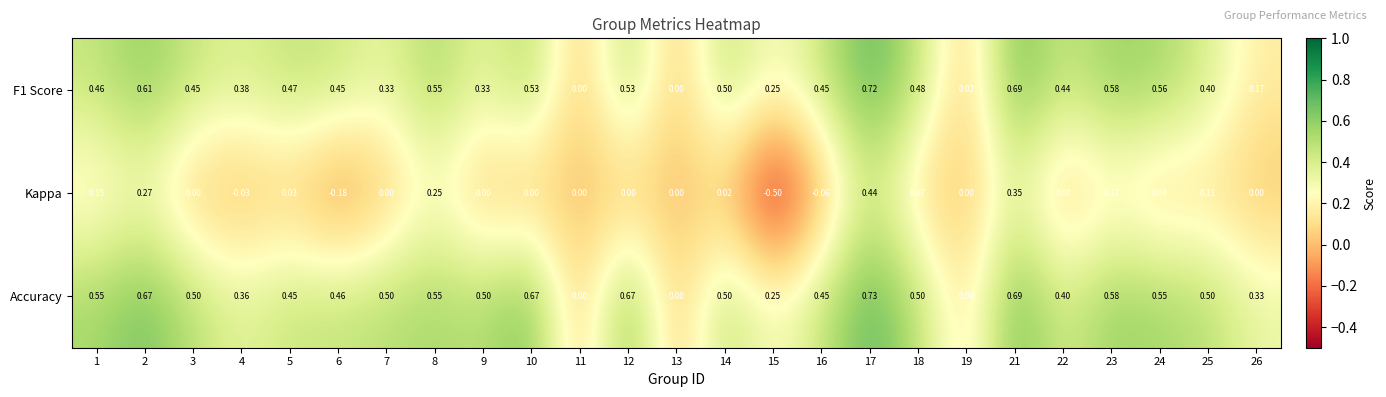

Which series changed the most between 4 and 9?

Accuracy